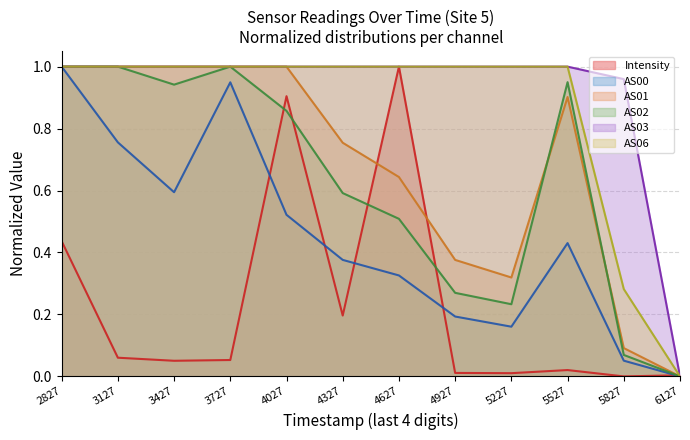

True or false: AS06 has a value of 1.4 at 3427.

False